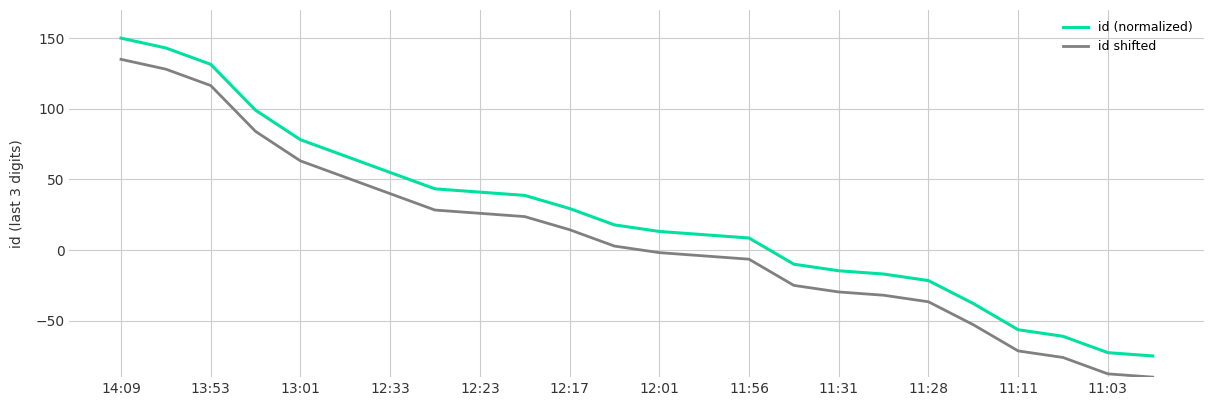

How many lines are shown in the chart?

2